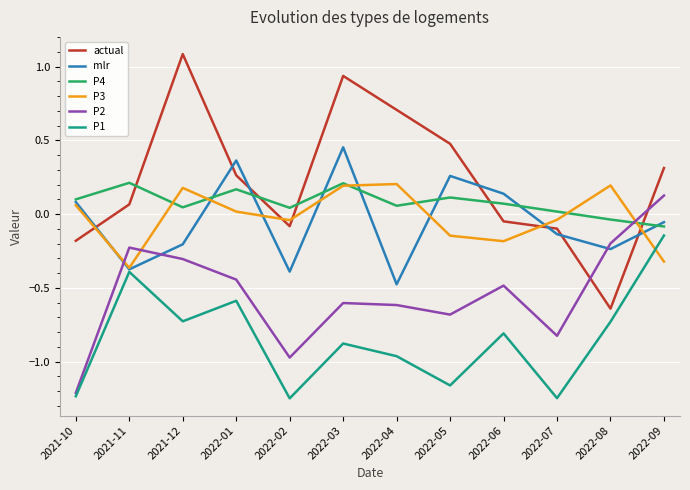

Which series has the largest range (max minus min)?

actual